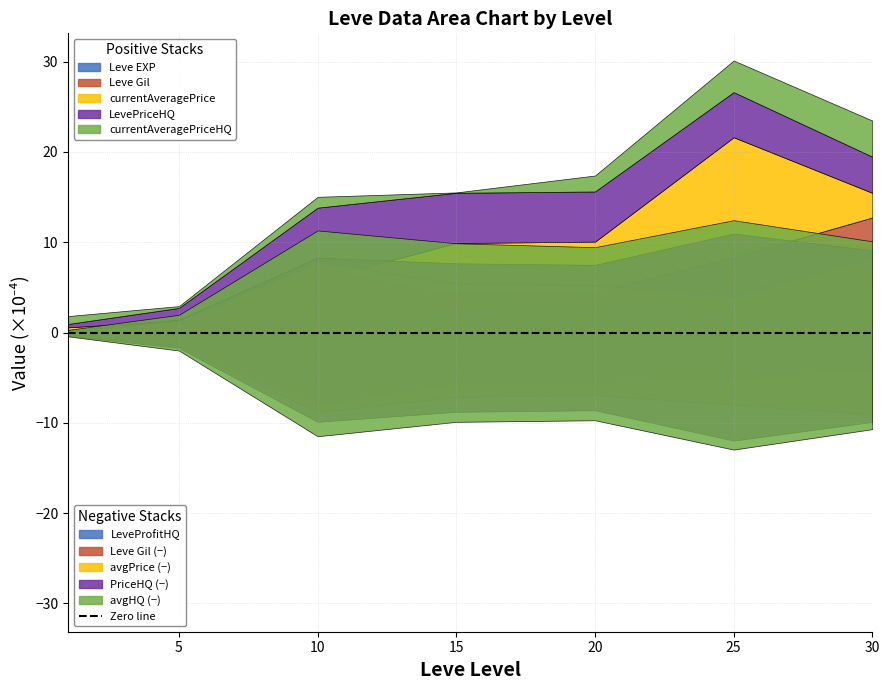

List the series in order of their peak value, lowest first.

LeveProfitHQ, currentAveragePriceHQ, Leve Gil, Leve EXP, LevePriceHQ, currentAveragePrice